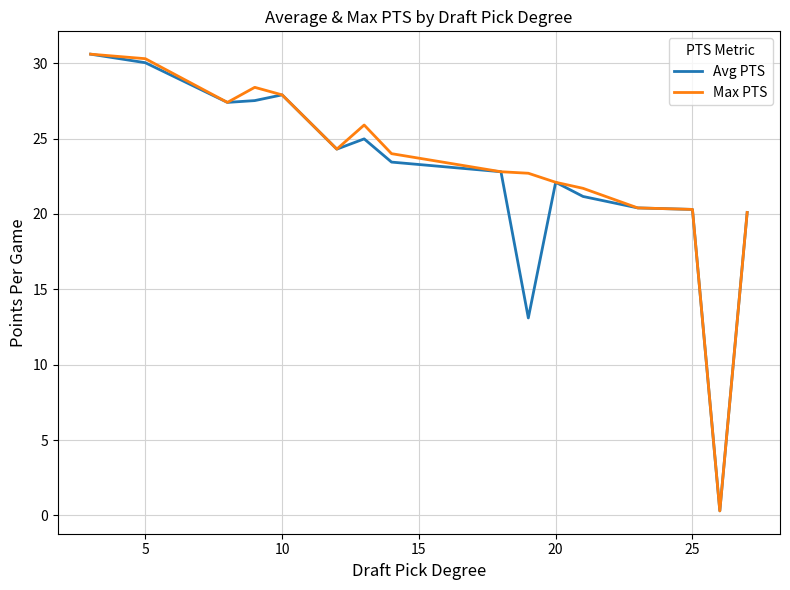

What is the maximum value for Max PTS?

30.6